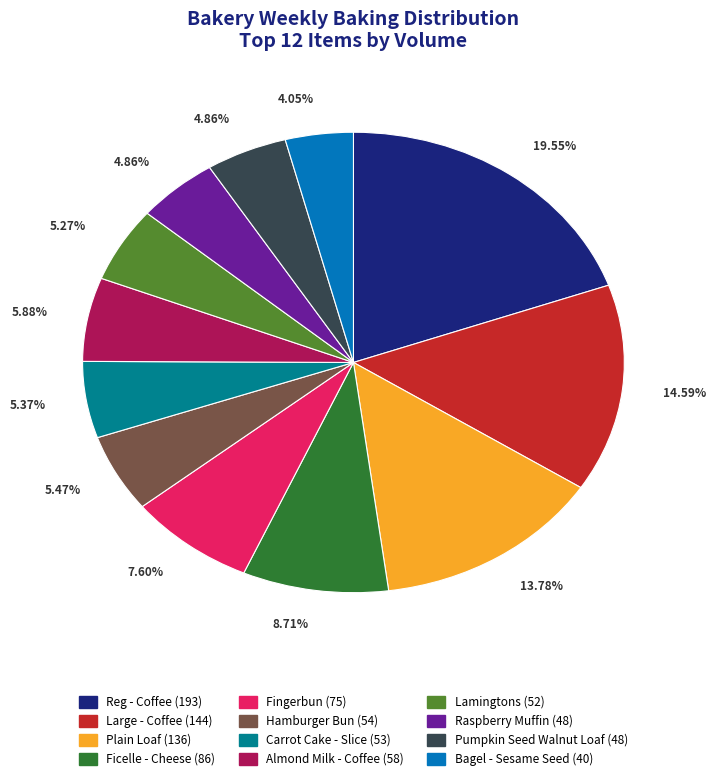

Count the number of slices in the pie.

12